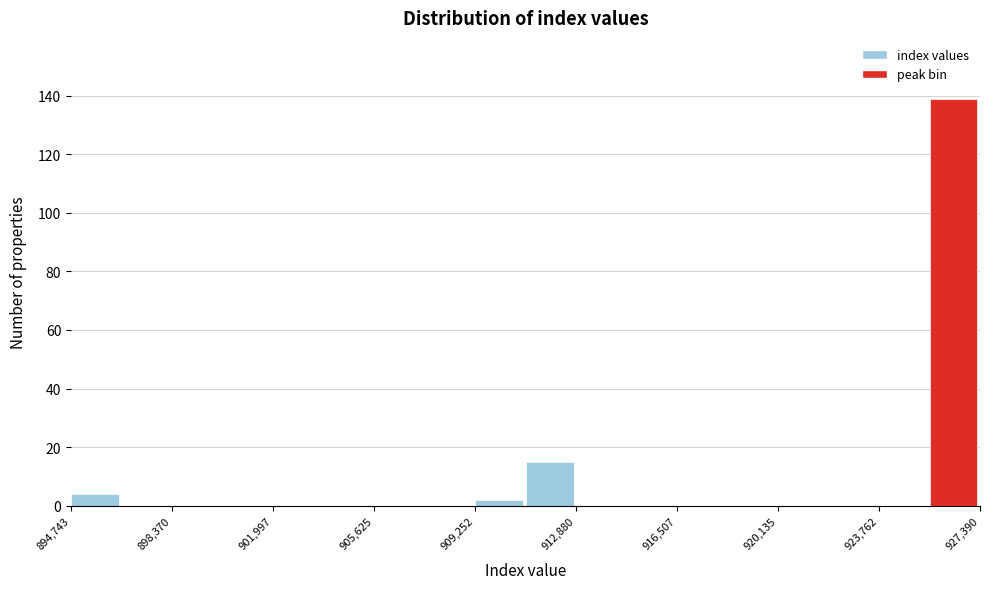

Read against the x-axis, roughly where is the centre of the tallest bar?

926500